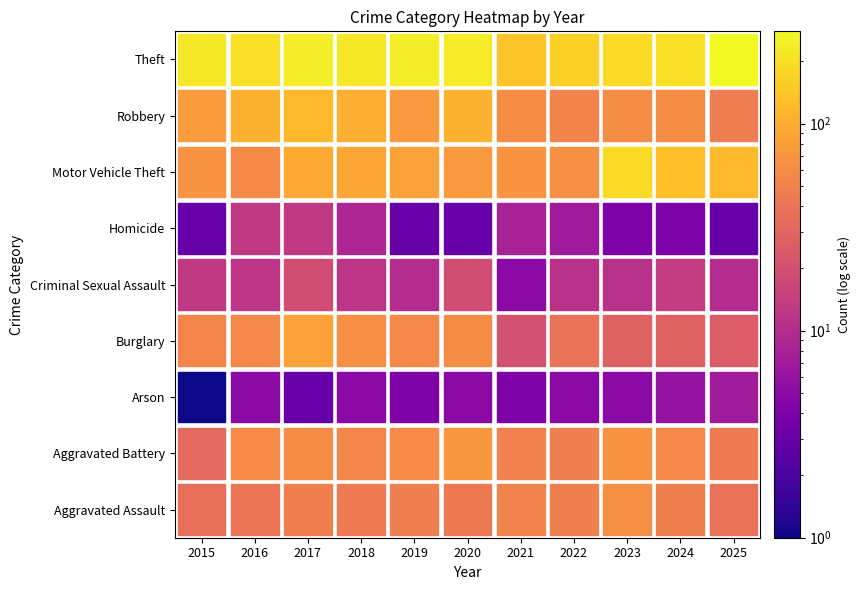

What is the difference between the maximum and second lowest values in the Aggravated Battery series?

27